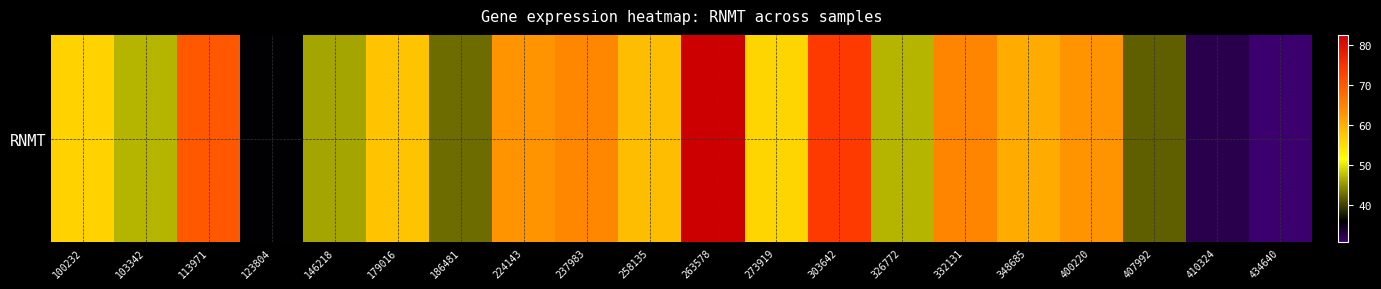

What is the change in value from 123804 to 224143?

+27.1